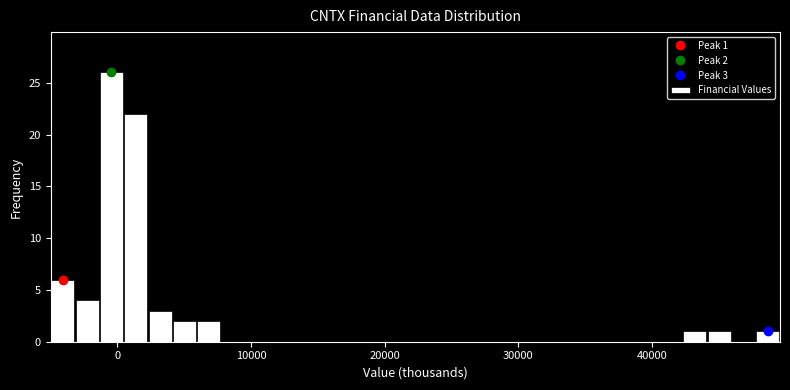

Around what value on the x-axis is the tallest bar? Give the approximate position of its centre, as read against the axis.

0